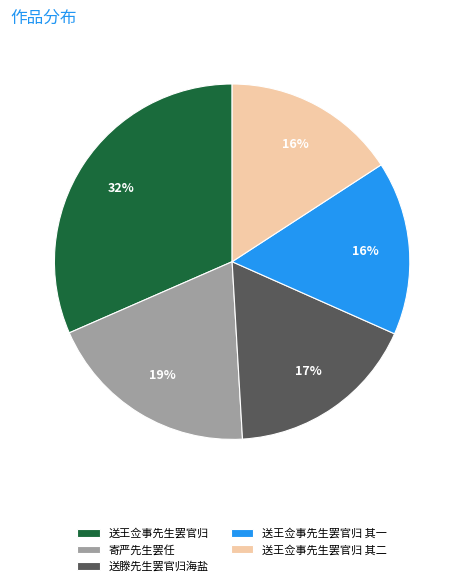

What percentage is the 送王佥事先生罢官归 其二 slice, to the nearest percent?

16%